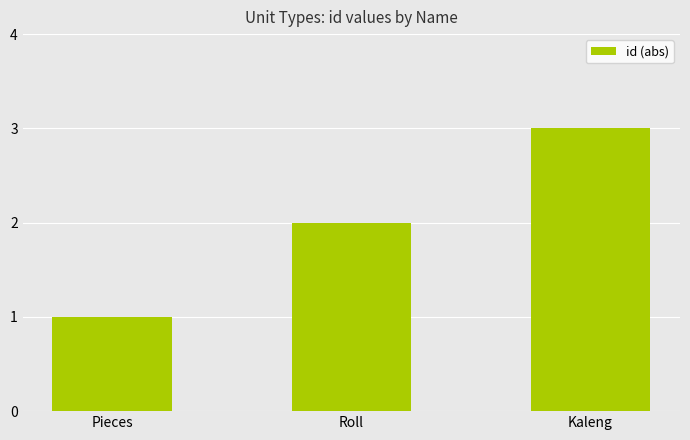

Is it true that the value at Kaleng is 1?

False